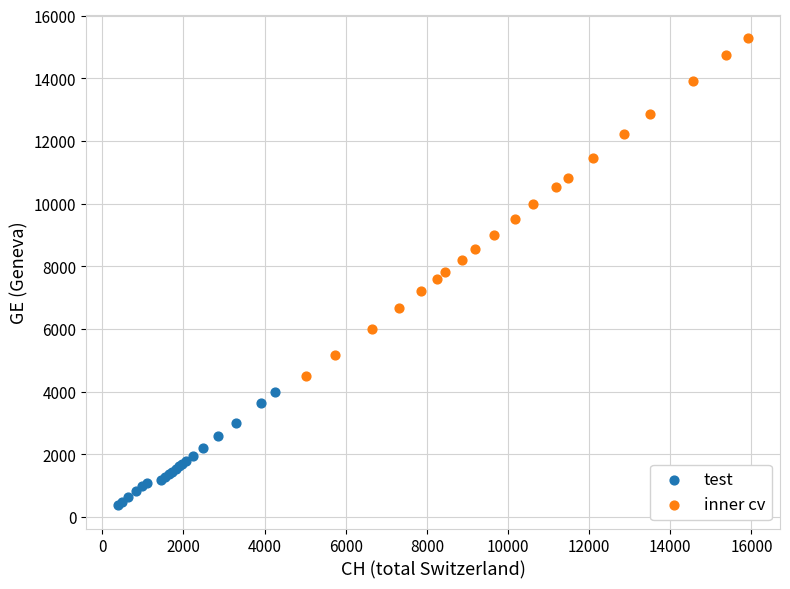

Which series contains the lowest Y value?

test